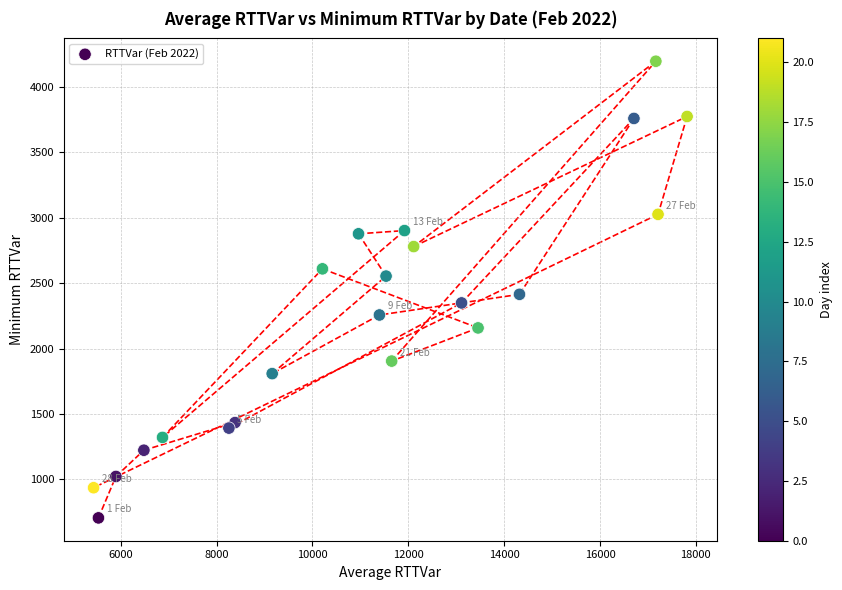

What is the range of Y values (max minus min)?

3494.2